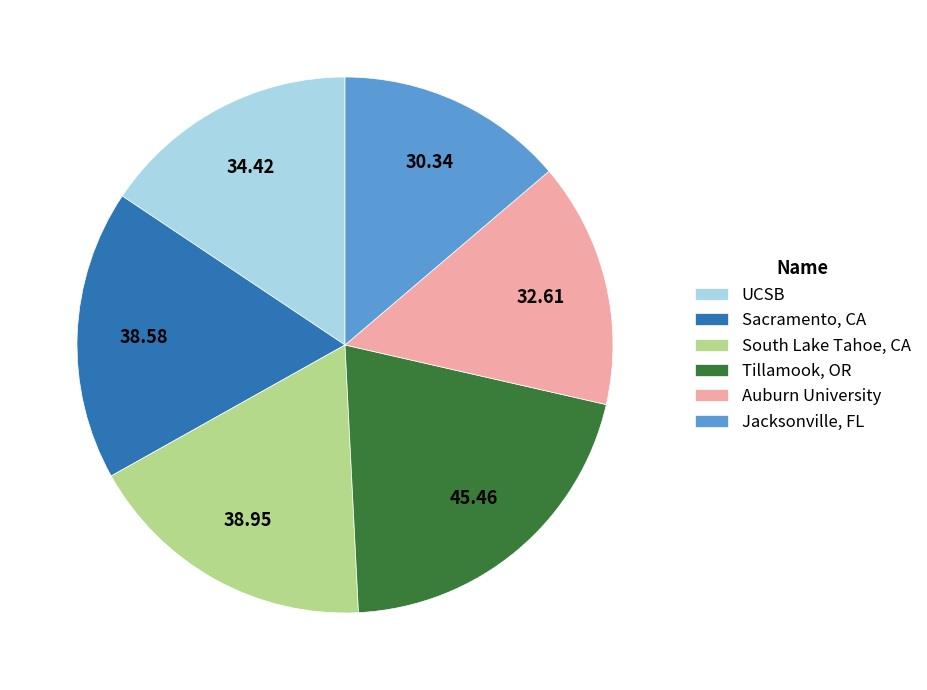

How many slices are in this pie chart?

6